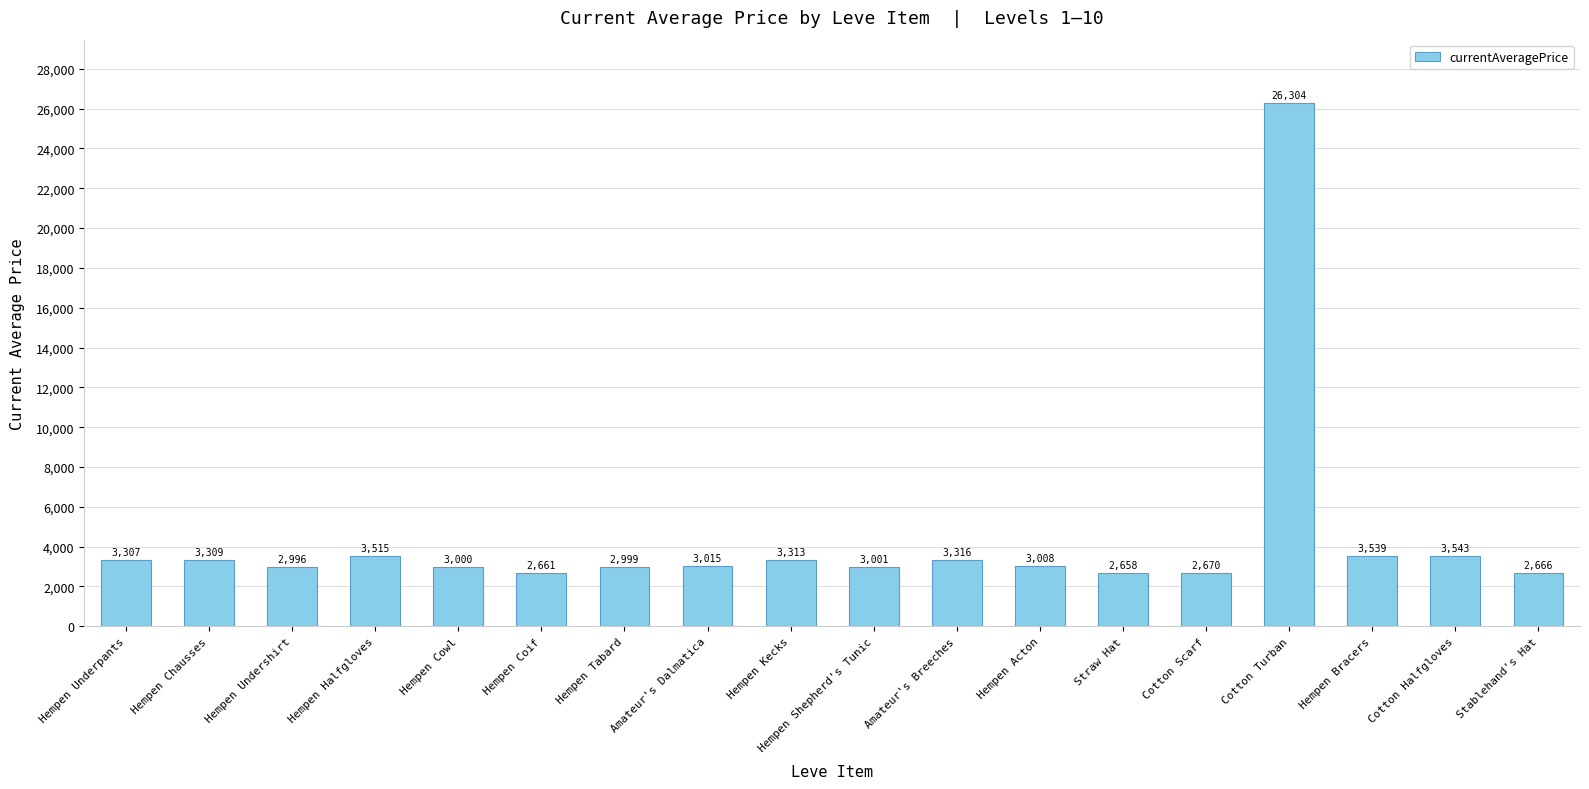

What is the approximate value at Straw Hat?

2658